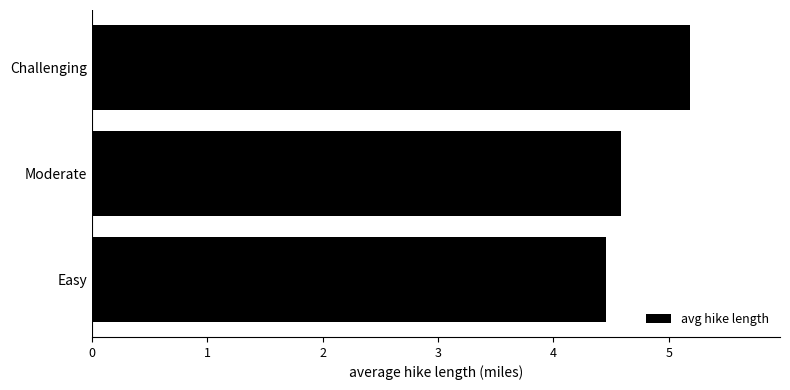

The value at Moderate is 4.6. True or false?

True